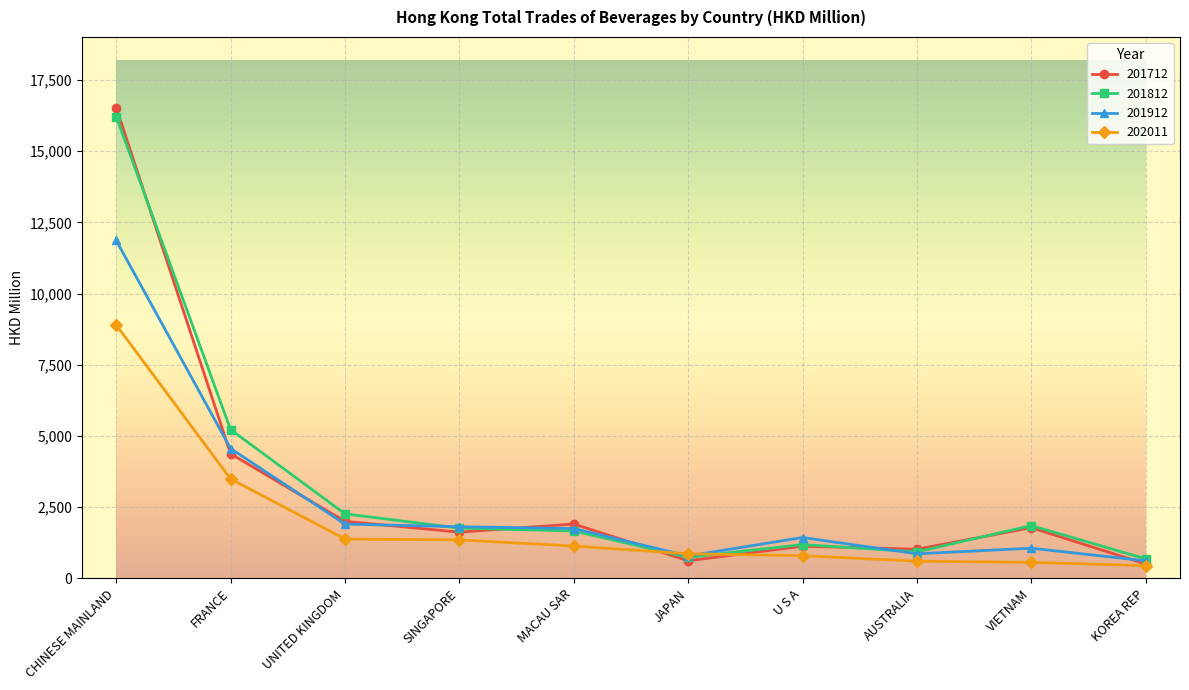

Does the chart have visible grid lines?

Yes